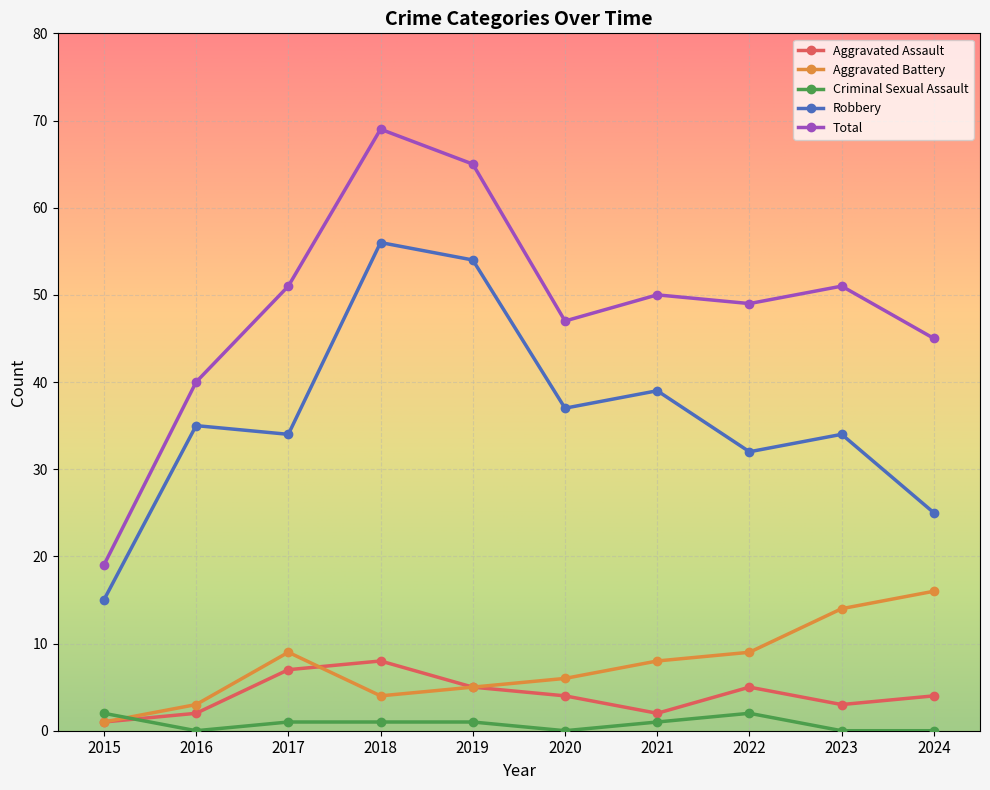

Which series has the largest range (max minus min)?

Total